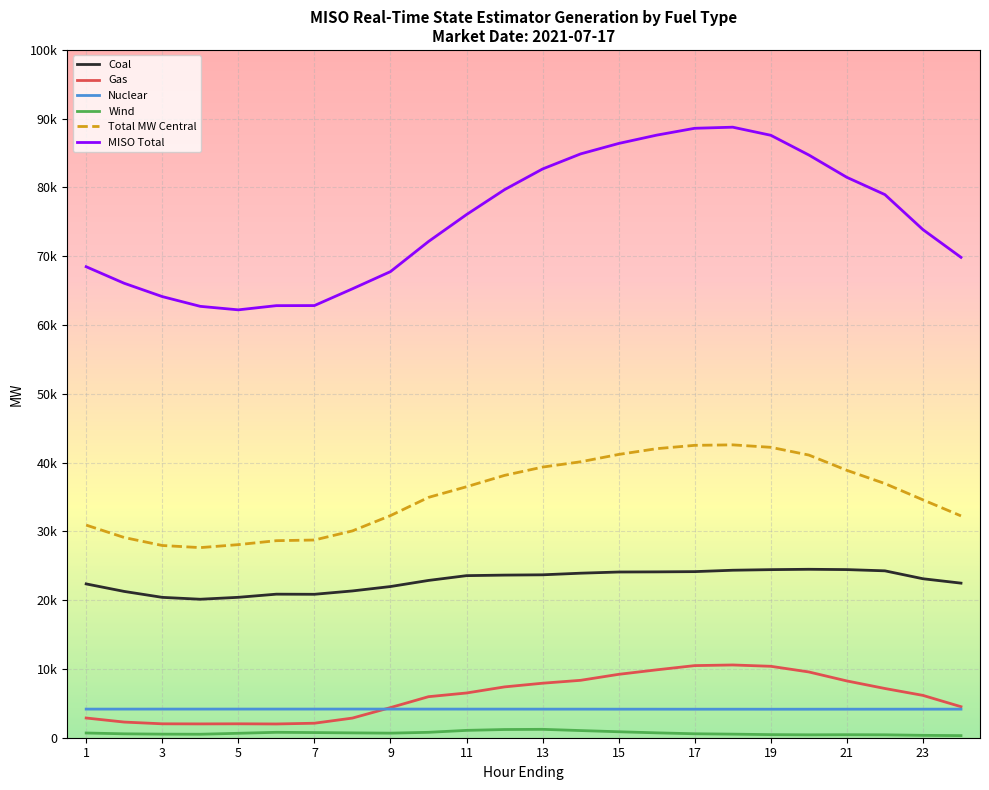

Does the chart display data point markers on the line(s)?

No